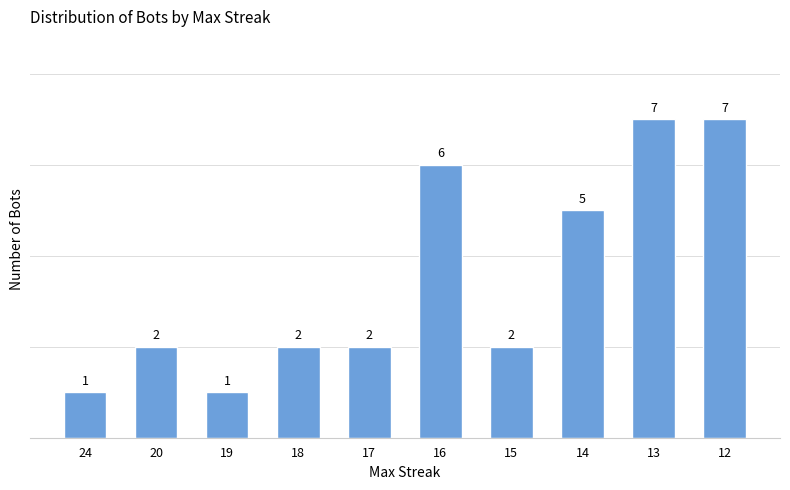

What is the greatest value displayed?

7